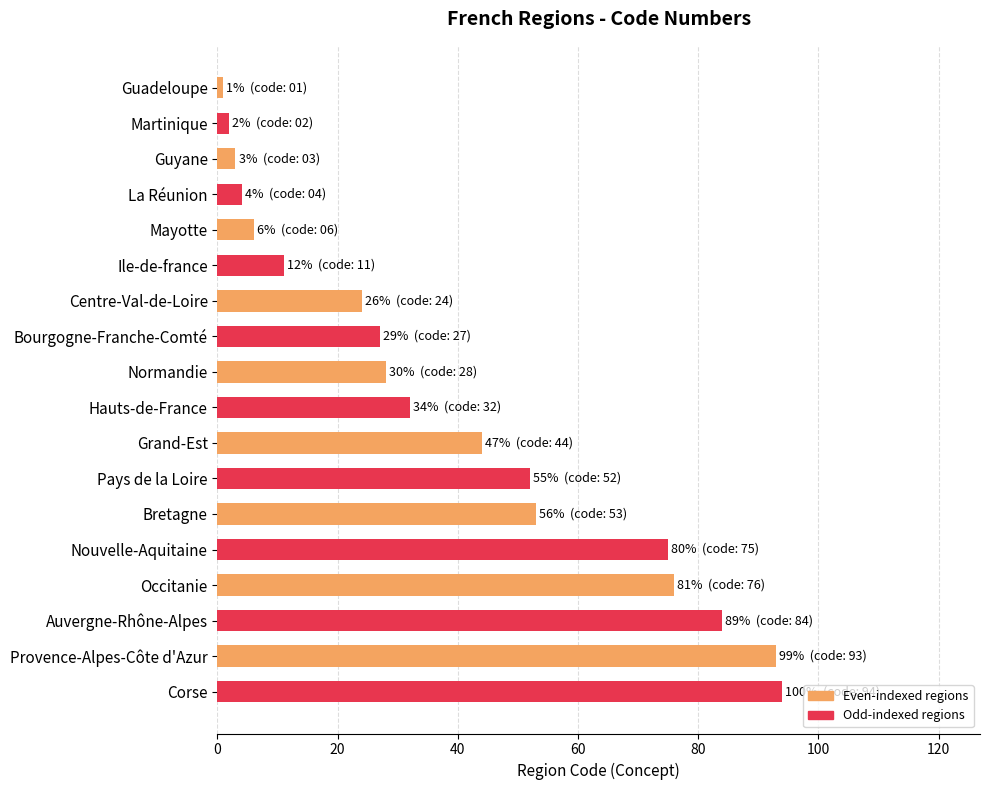

Which category has the highest value across all series?

Provence-Alpes-Côte d'Azur